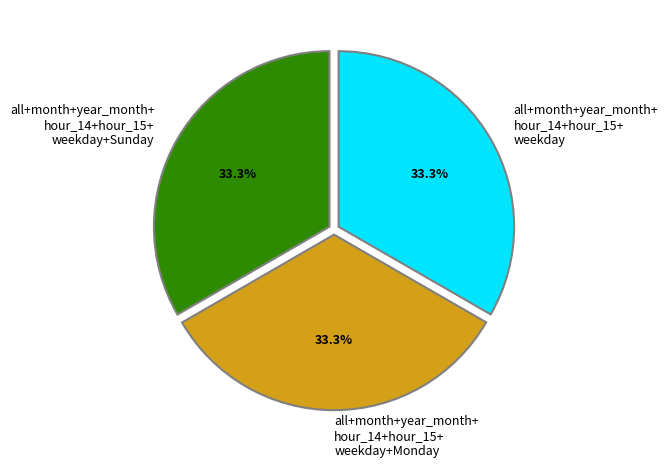

Is there a majority slice in this chart?

No